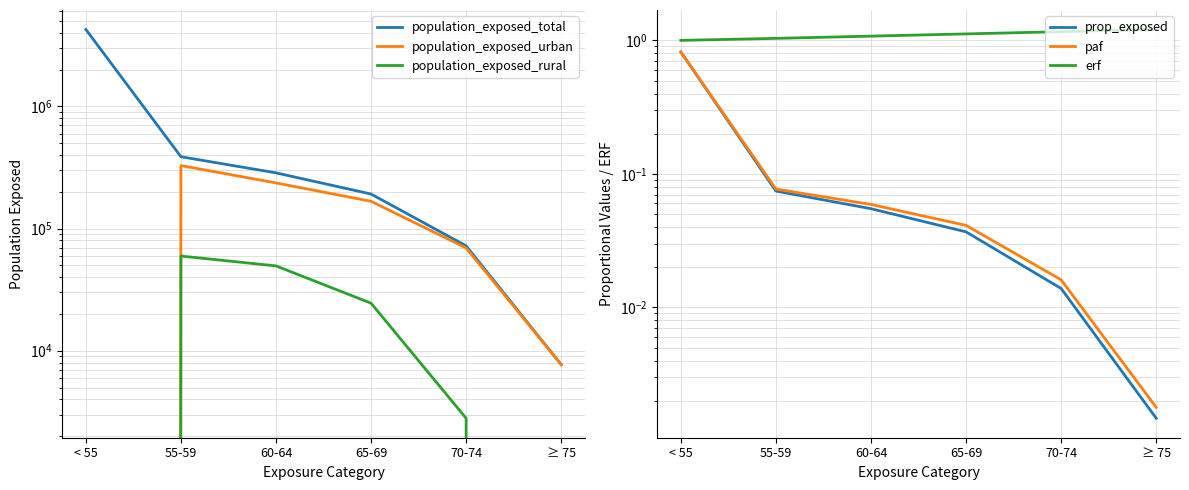

What is the difference between the maximum and second lowest values in the population_exposed_rural series?

59600.0